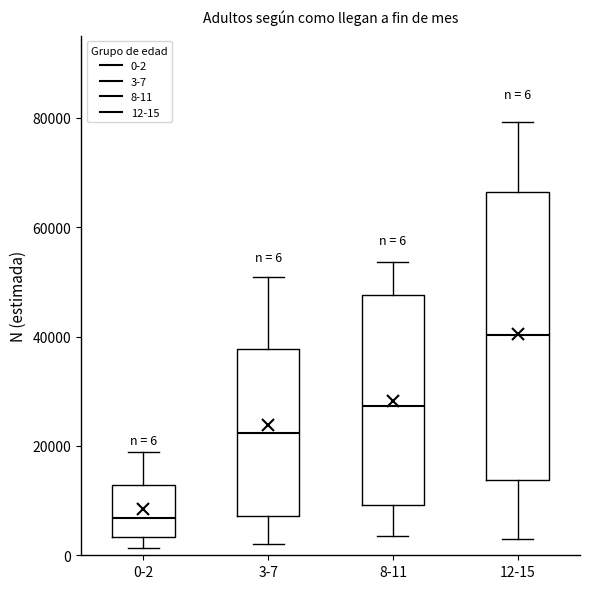

Which box has the lowest median line?

0-2